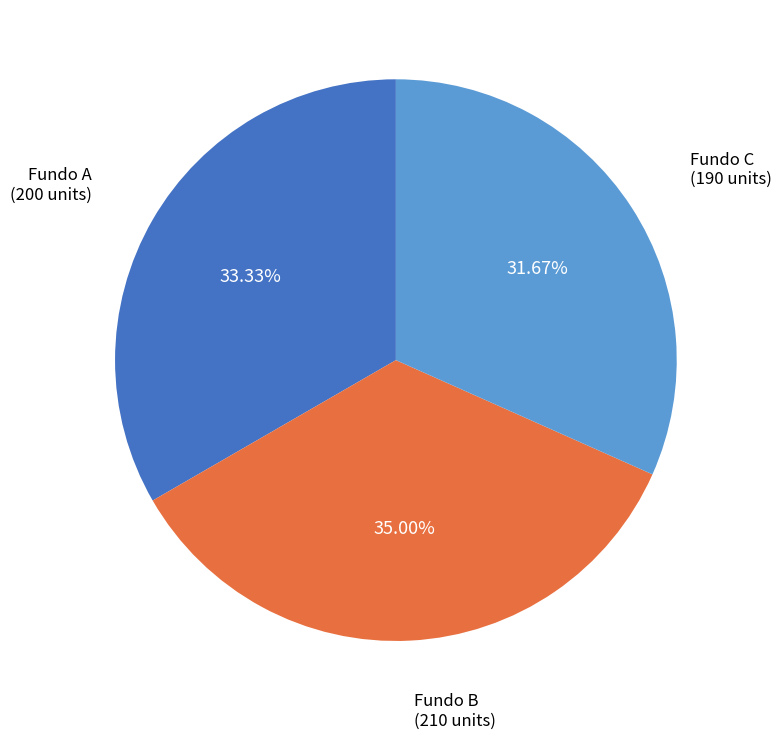

Does any single category account for the majority?

No